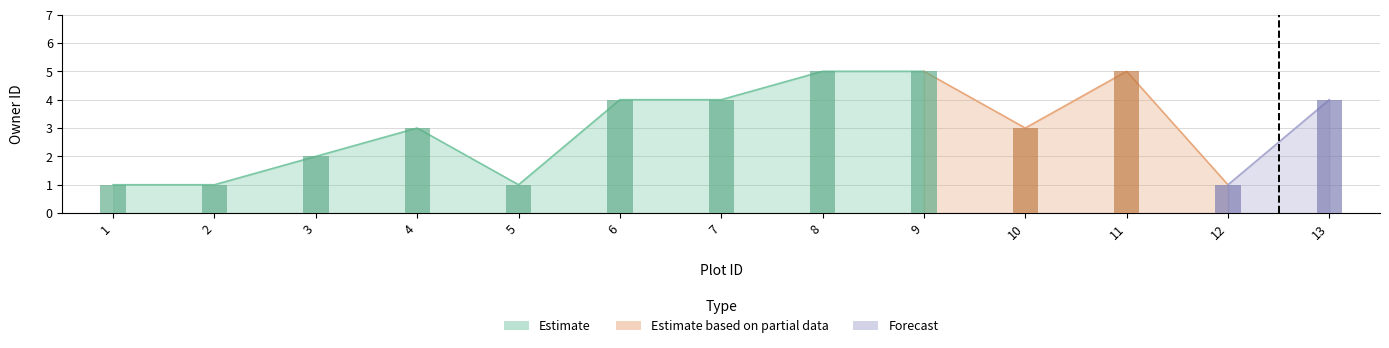

Rank the categories by value from highest to lowest.

8, 9, 11, 6, 7, 13, 4, 10, 3, 1, 2, 5, 12